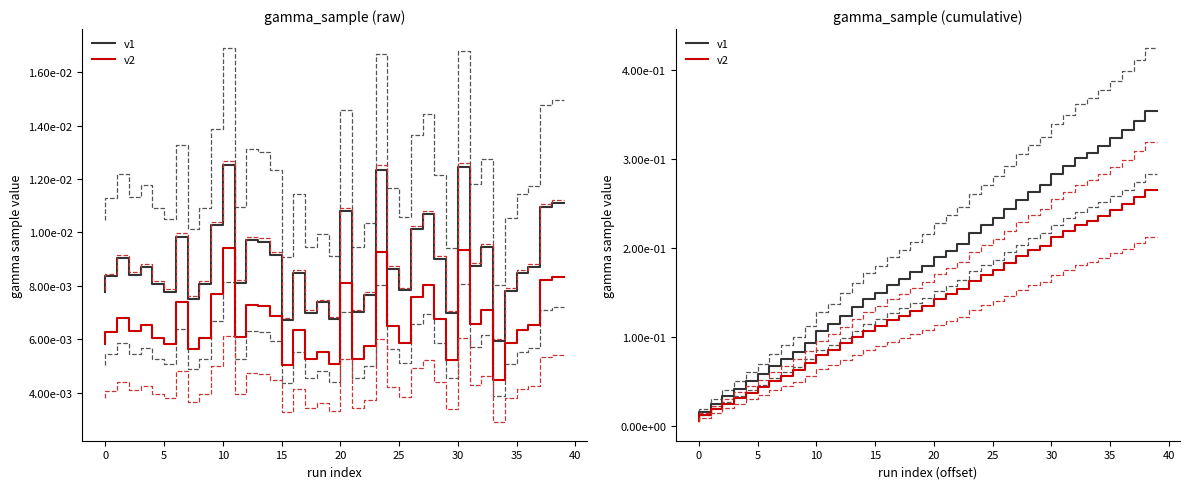

At which category is the sum across all series the highest?

39